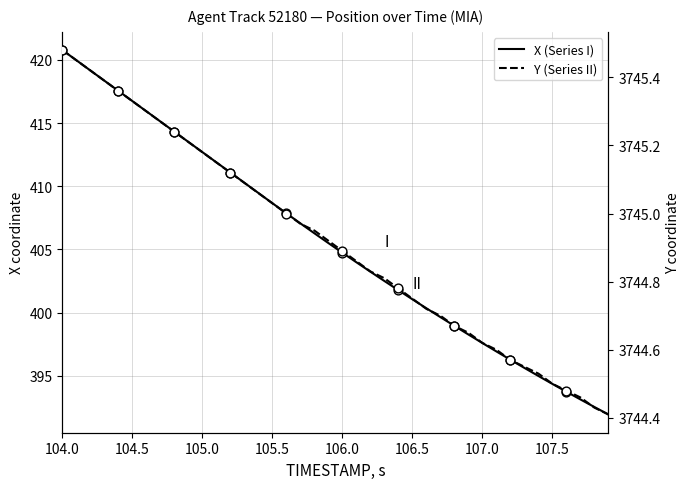

Which series has the largest total across all categories?

Y (Series II)